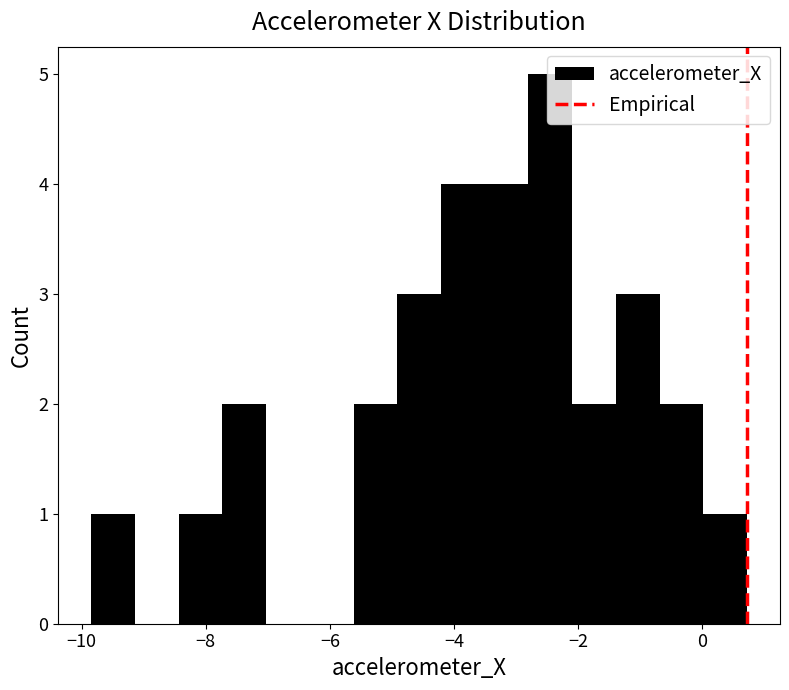

Around what value on the x-axis is the tallest bar? Give the approximate position of its centre, as read against the axis.

-2.4